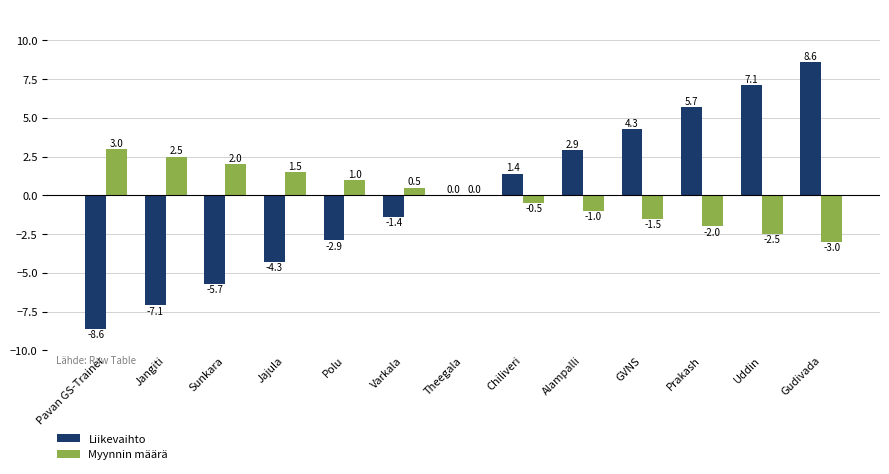

Count the number of data series in this chart.

2